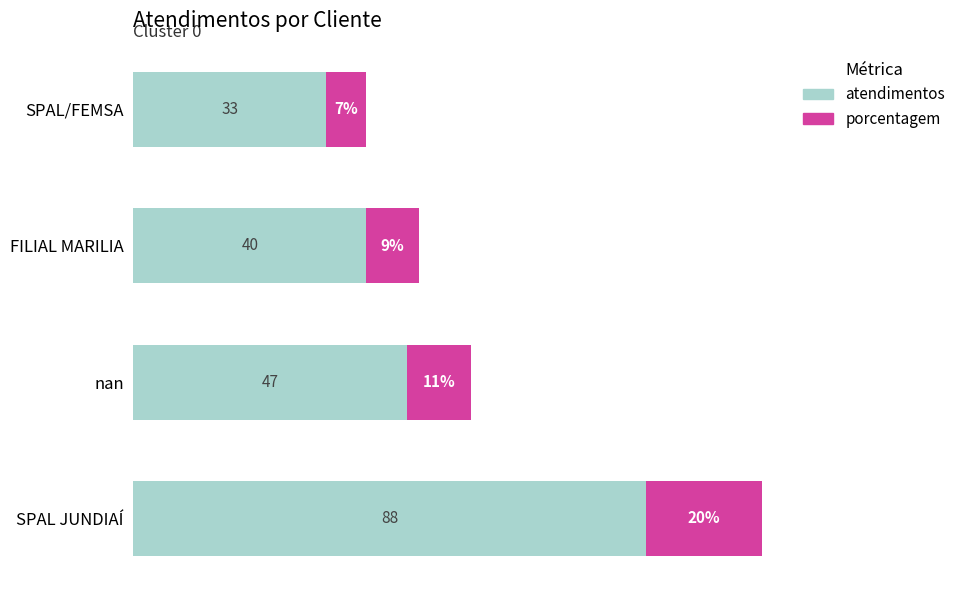

Which category has the lowest value in the atendimentos series?

SPAL/FEMSA